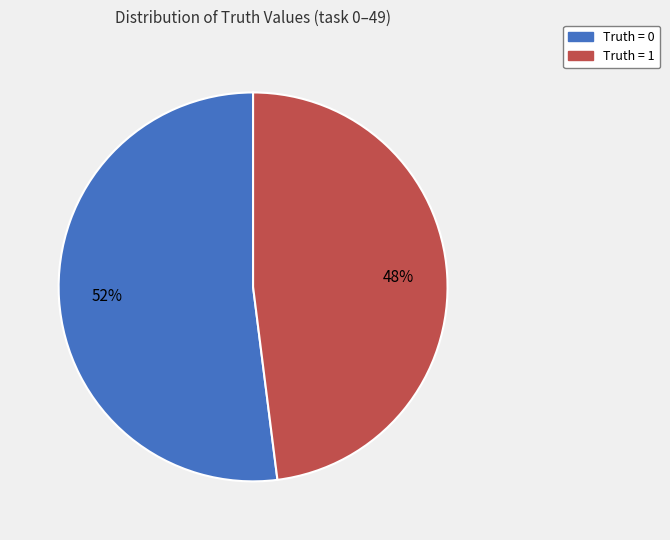

To the nearest percent, what is the average slice percentage?

50%